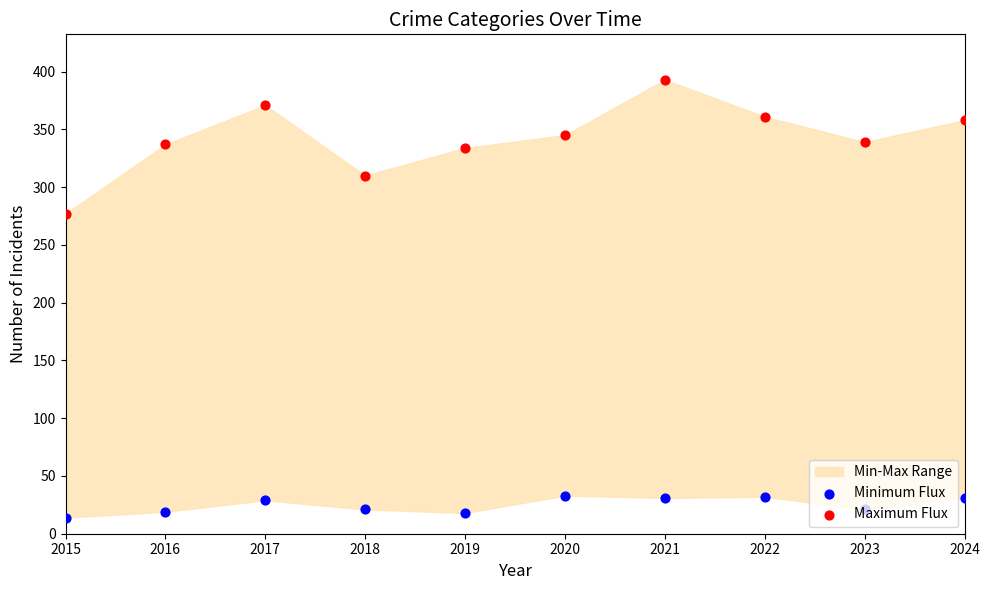

Is the value of Maximum Flux at 2022 greater than the value of Minimum Flux at 2024?

Yes